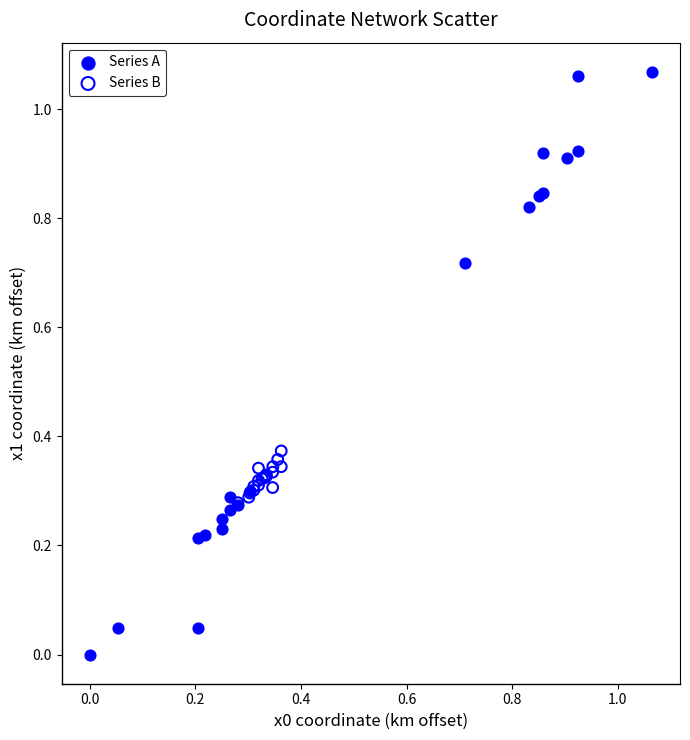

What are all the series names shown in the legend?

Series A, Series B